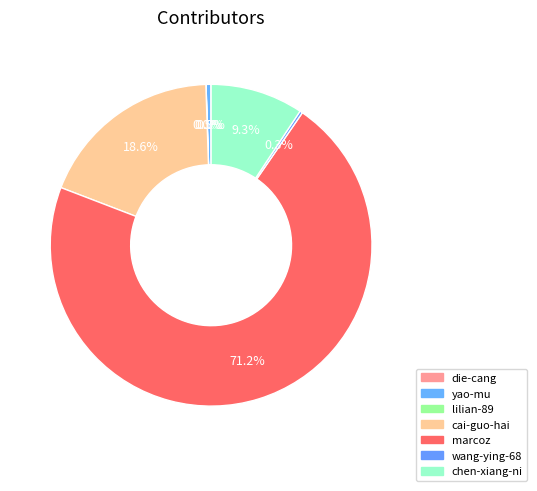

What is the smallest slice in the pie chart?

lilian-89